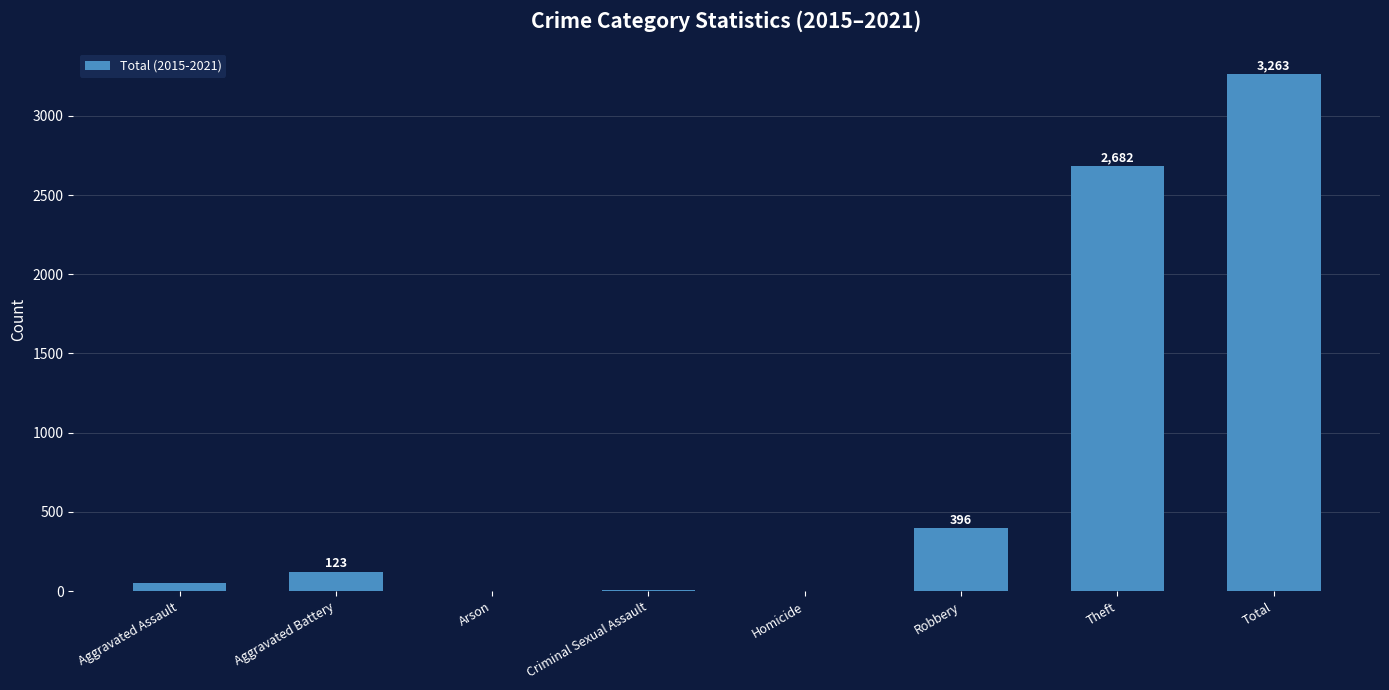

Reading left to right, list all the values displayed in this chart.

51	123	1	8	2	396	2682	3263